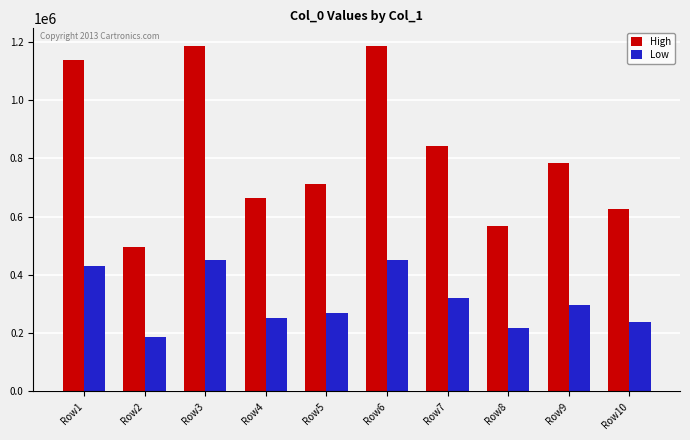

What are all the series names shown in the legend?

High, Low